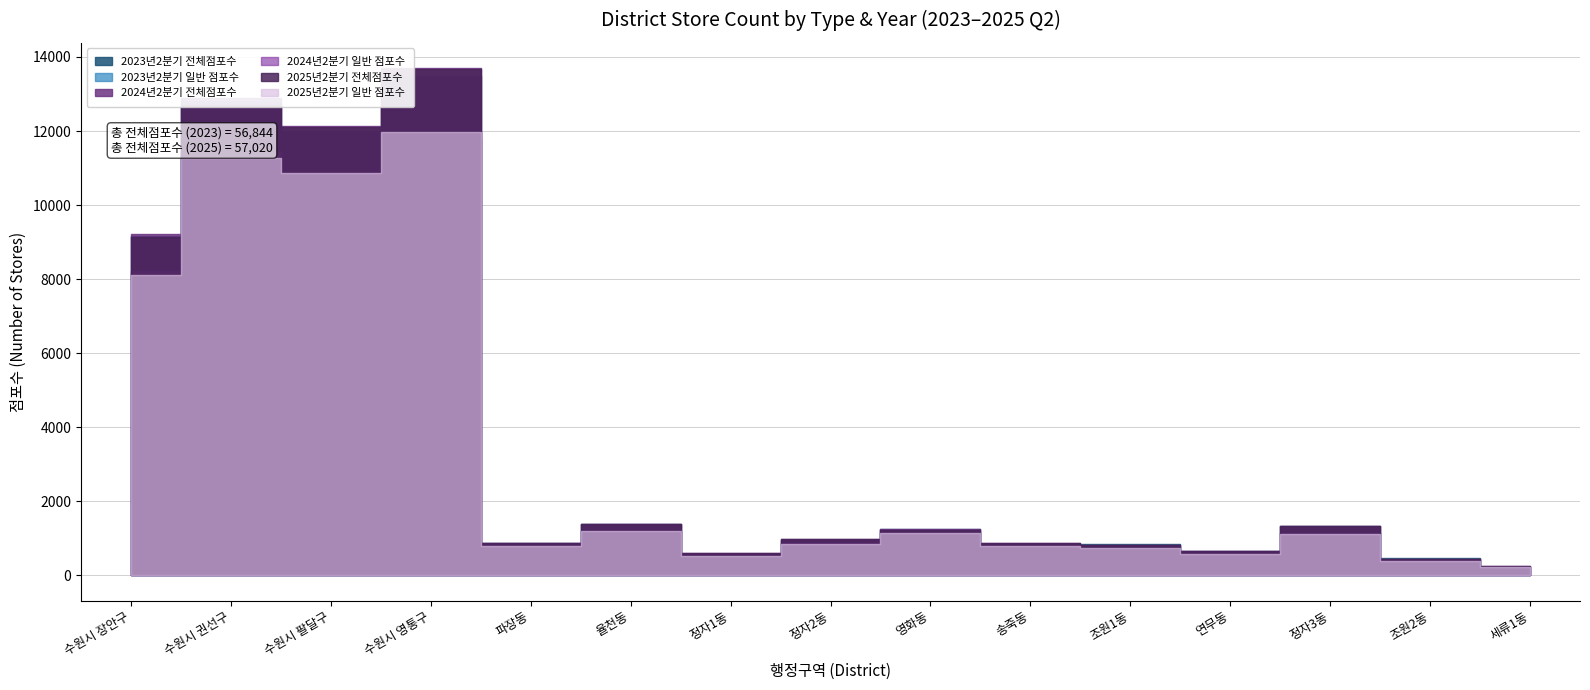

What is the label of the 15th point from the right?

수원시 장안구